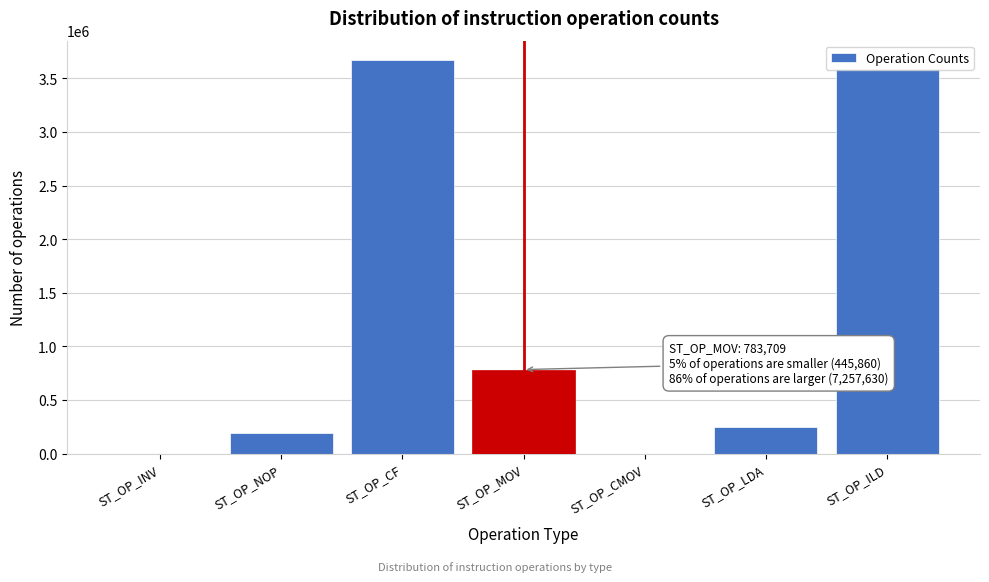

Which label corresponds to the largest value in the chart?

ST_OP_CF